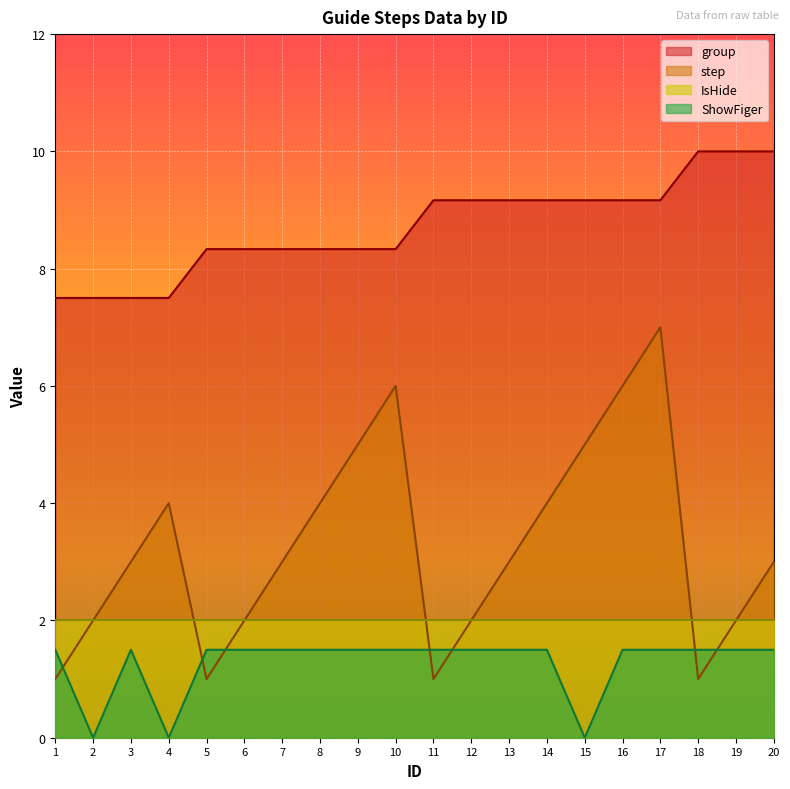

Which series has the largest total across all categories?

group